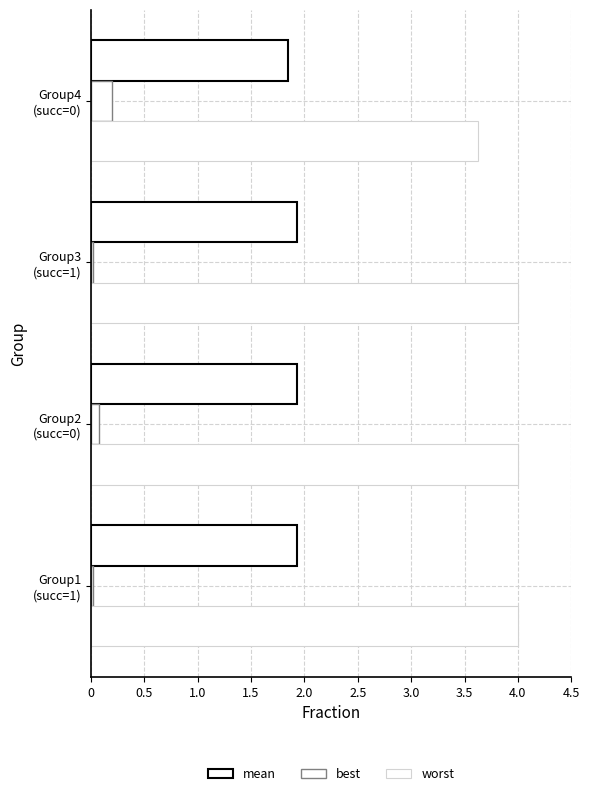

What is the value of the mean bar at the 3rd from the left?

1.9